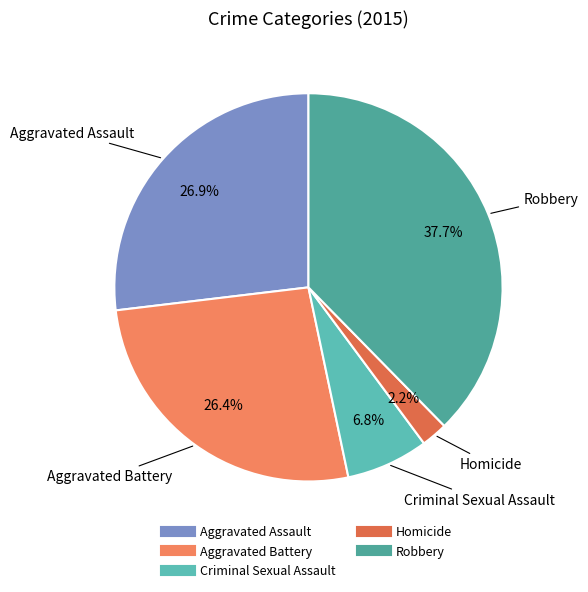

Is it true that Criminal Sexual Assault is 18% of the pie?

False